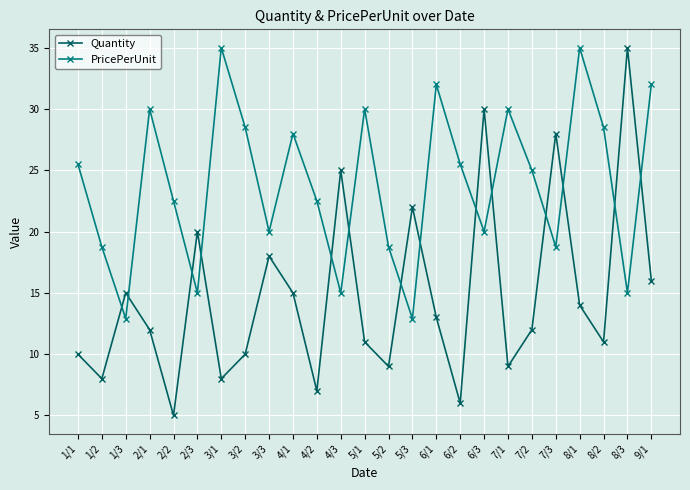

In Quantity, how many points are higher than both neighbors (excluding endpoints)?

8